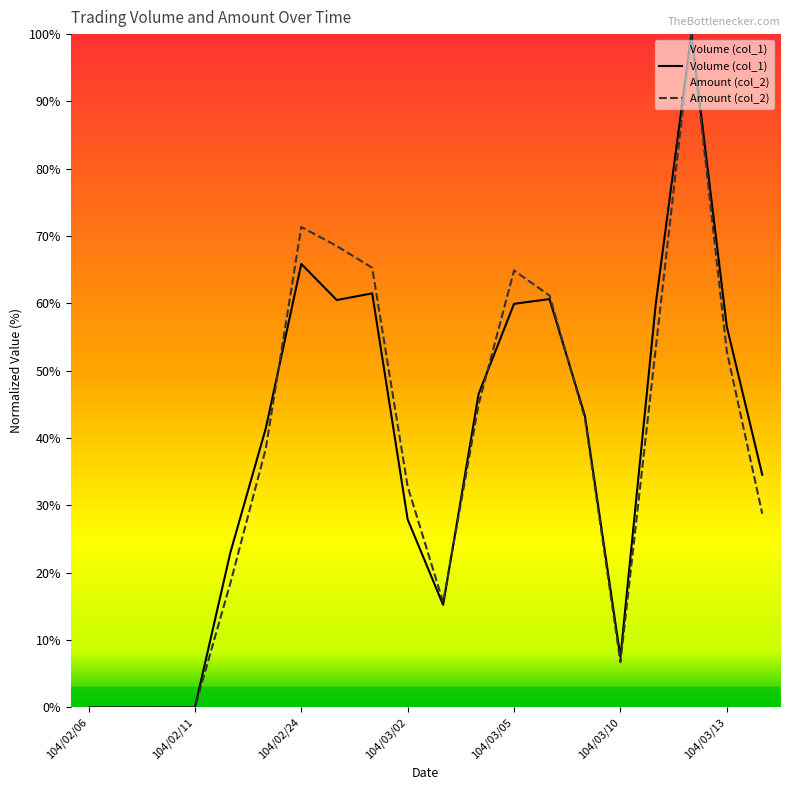

Which series has the largest total across all categories?

Amount (col_2)